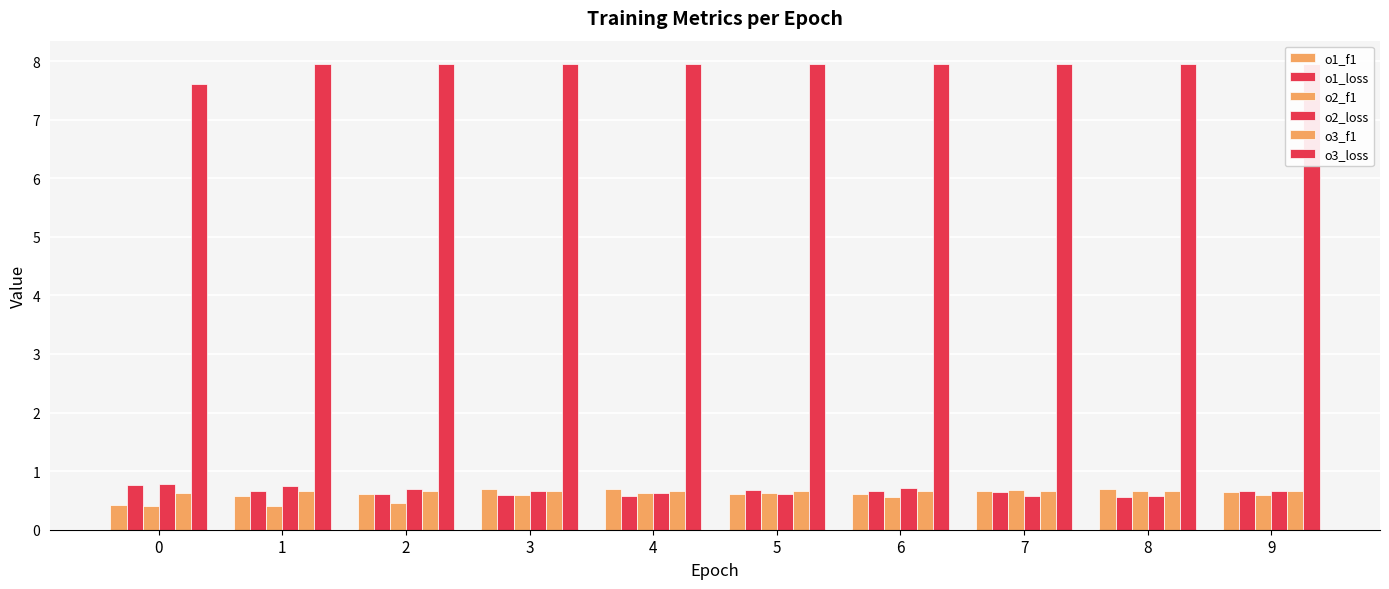

Where is o1_loss nearest to the value 0?

8